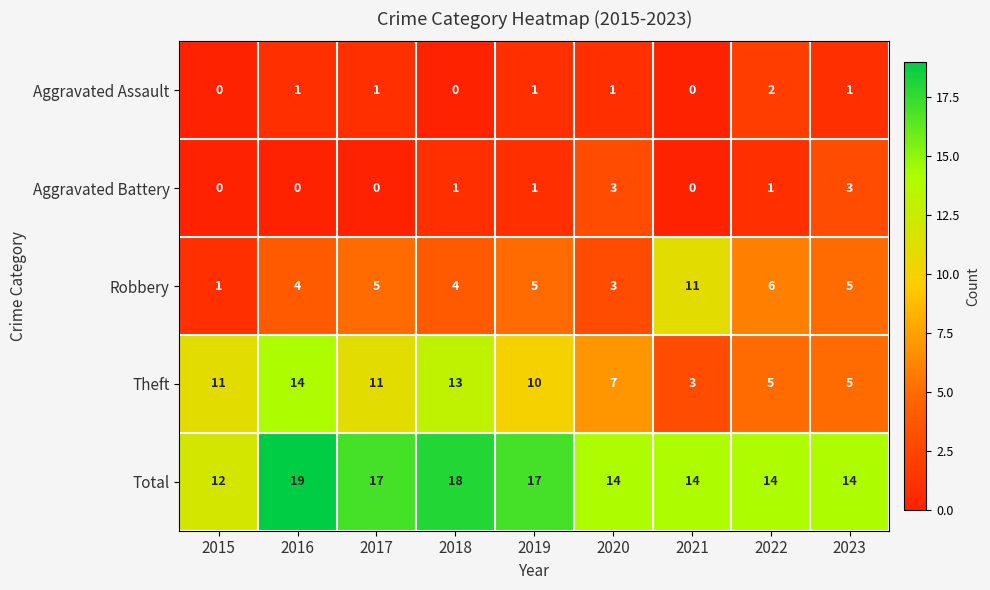

What is the greatest value displayed?

19